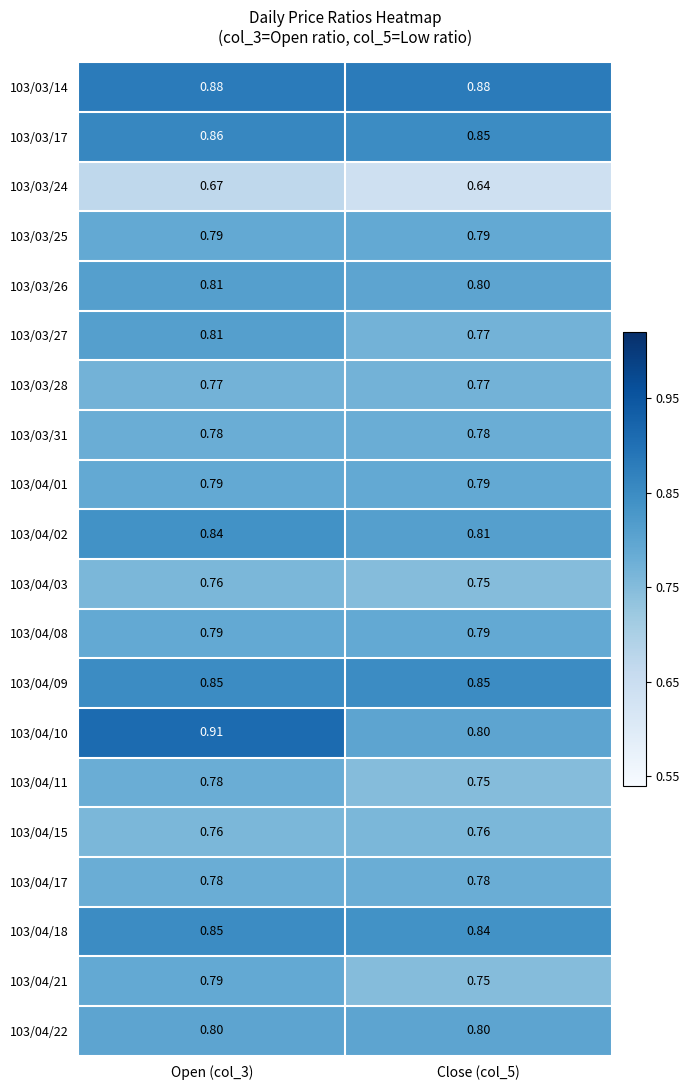

Which series has the largest total across all categories?

103/03/14